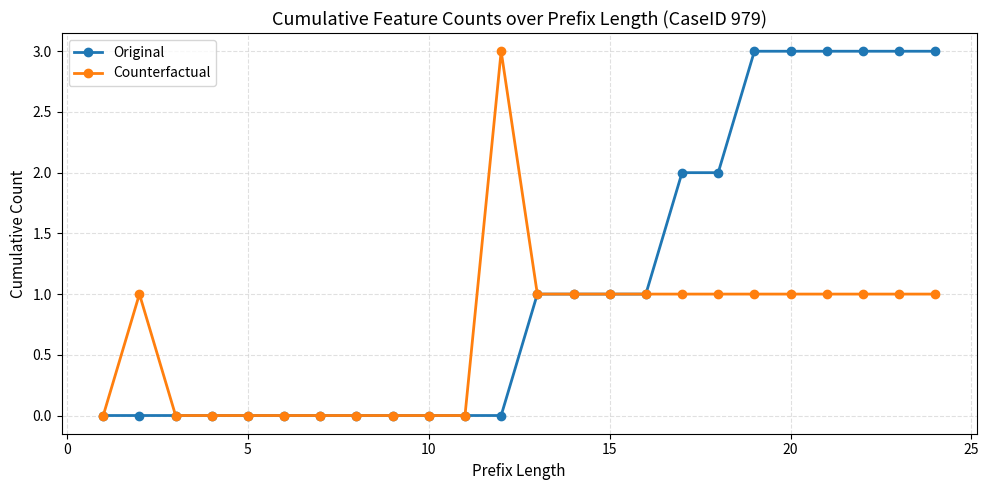

What is the maximum value shown in the chart?

3